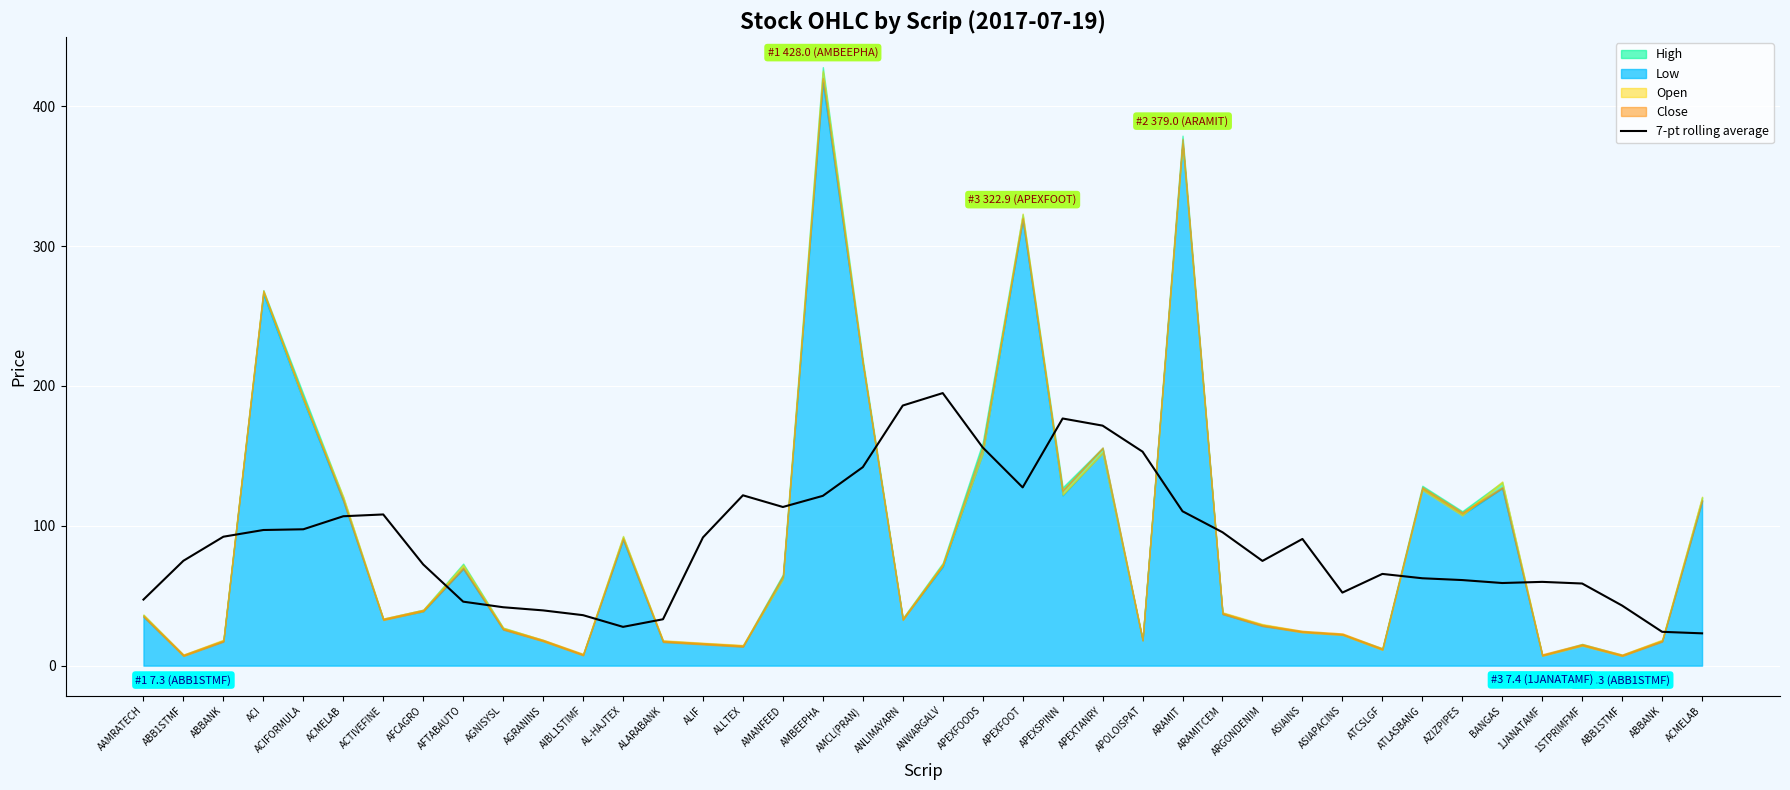

True or false: the data shows 106.8 at ACMELAB.

True